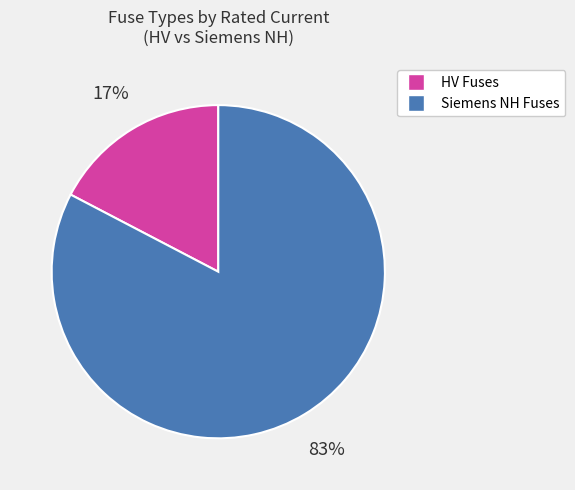

Is there a majority slice in this chart?

Yes